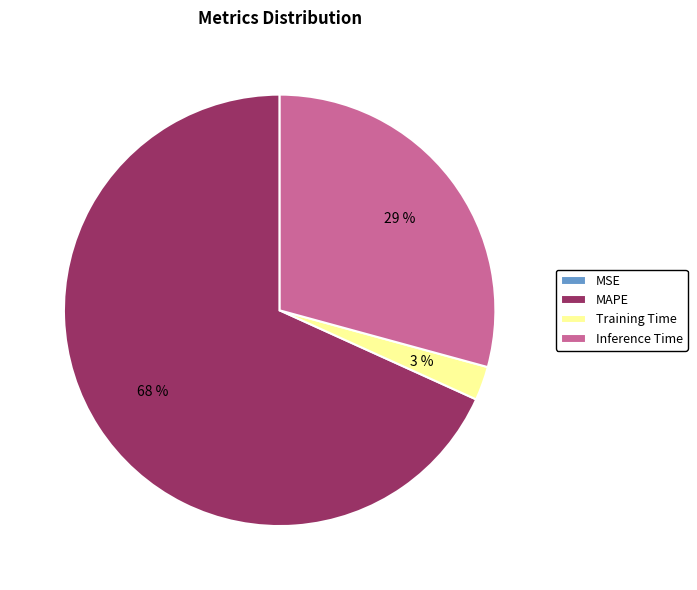

What is the ratio of the value at Inference Time to the value at MAPE?

0.4